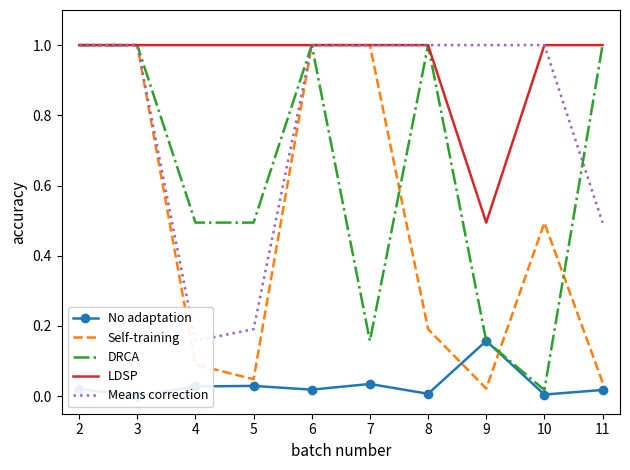

True or false: Means correction and No adaptation intersect in this chart.

False